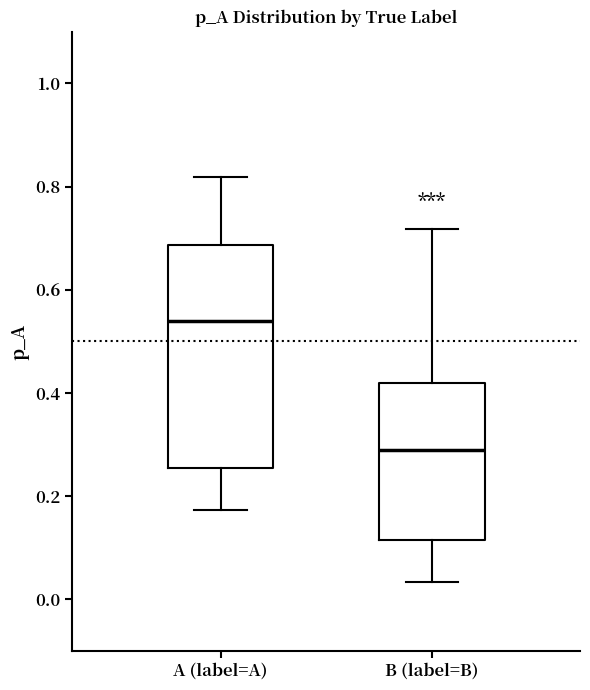

Reading left to right, transcribe this box plot: for each box, give where its median line is, the range the box spans, and where its two whiskers end, as read against the y-axis. The values are not printed on the chart, so give them approximately, as read against the axis.

A (label=A): median 0.54, box 0.26 to 0.68, whiskers 0.18 to 0.82
B (label=B): median 0.28, box 0.12 to 0.42, whiskers 0.04 to 0.72